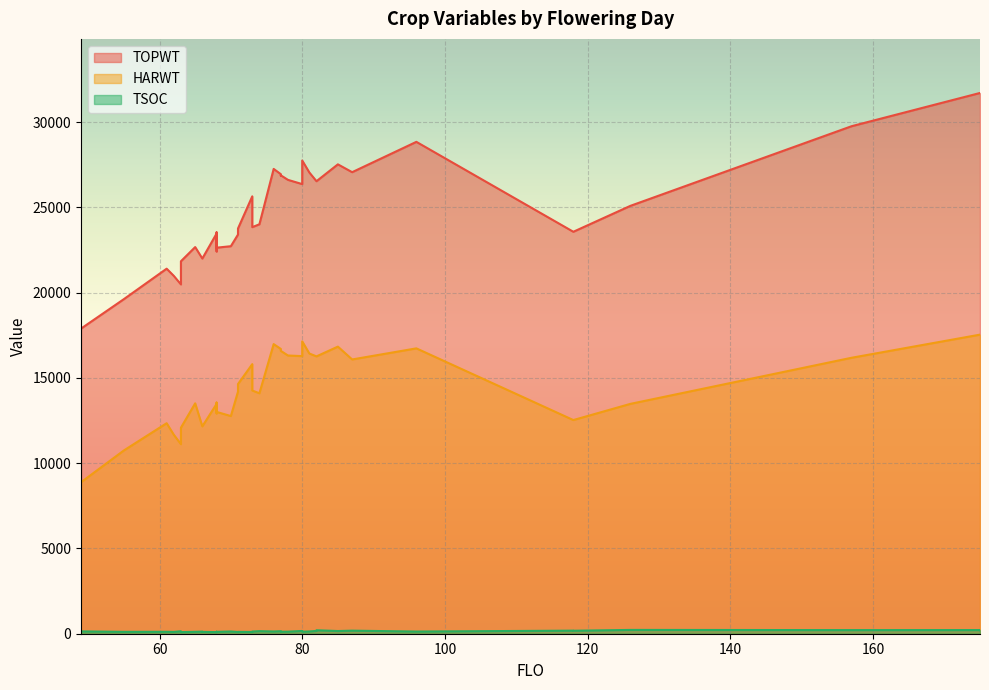

Reading left to right, what are all the values shown in this chart?

TOPWT: 61=21402	77=26943	118=23566	78=26610	82=26530	82=26530	68=23462	73=25644	55=19615	62=20981	80=26361	74=24005	175=31704	76=27251	87=27060	68=22415	85=27519	81=27042	71=23402	77=26859	175=31704	118=23566	68=23533	96=28838	175=31704	66=21997	70=22720	65=22669	77=26876	71=23757	80=27745	73=23837	157=29755	66=21997	68=22633	63=20480	63=21837	49=17889	175=31704	126=25086
HARWT: 61=12342	77=16697	118=12527	78=16312	82=16260	82=16260	68=13473	73=15805	55=10744	62=11668	80=16275	74=14096	175=17535	76=16980	87=16080	68=12918	85=16832	81=16428	71=14193	77=16675	175=17535	118=12527	68=13553	96=16730	175=17535	66=12157	70=12761	65=13507	77=16583	71=14638	80=17140	73=14260	157=16179	66=12157	68=13005	63=11110	63=12080	49=8881	175=17535	126=13476
TSOC: 61=113	77=147	118=181	78=121	82=164	82=203	68=95	73=103	55=110	62=106	80=162	74=150	175=214	76=131	87=180	68=115	85=158	81=133	71=101	77=136	175=221	118=175	68=106	96=127	175=211	66=123	70=131	65=112	77=116	71=109	80=119	73=128	157=212	66=108	68=109	63=144	63=95	49=136	175=208	126=223